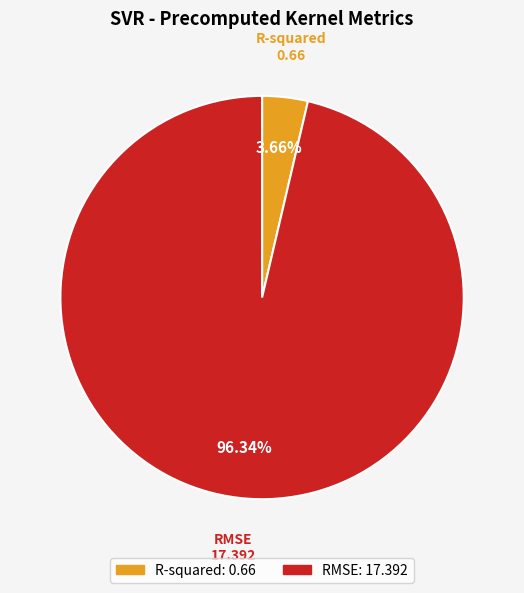

To the nearest percent, what is the difference between the largest and smallest slice percentages?

93%